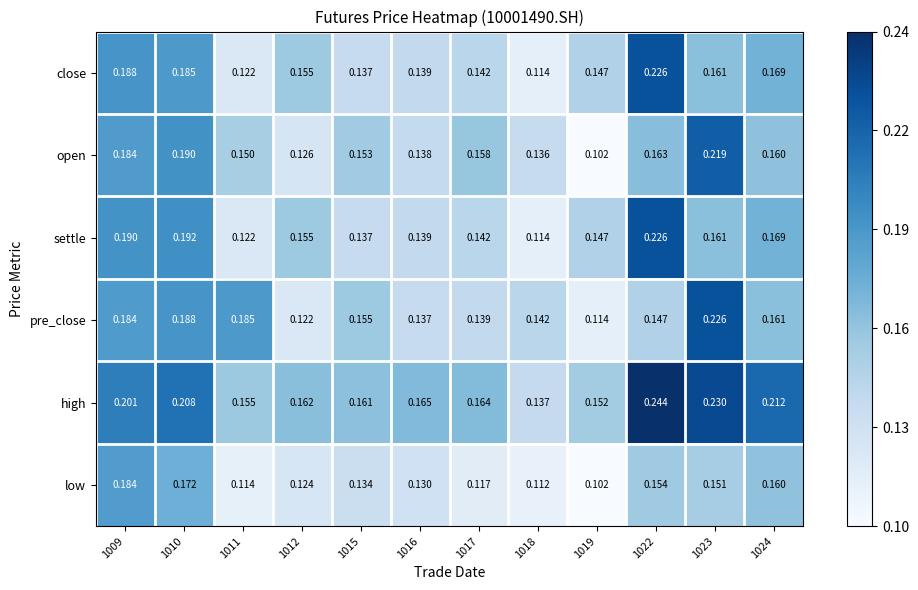

Which series changed the most between 1015 and 1016?

pre_close